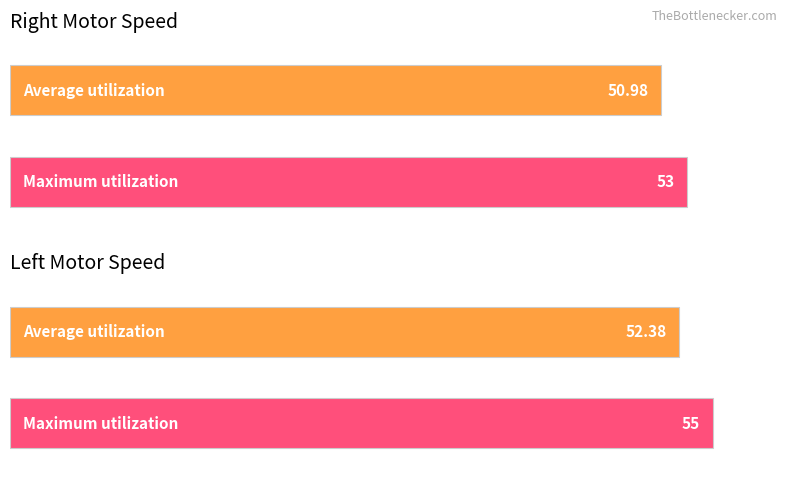

What is the greatest value displayed?

55.0